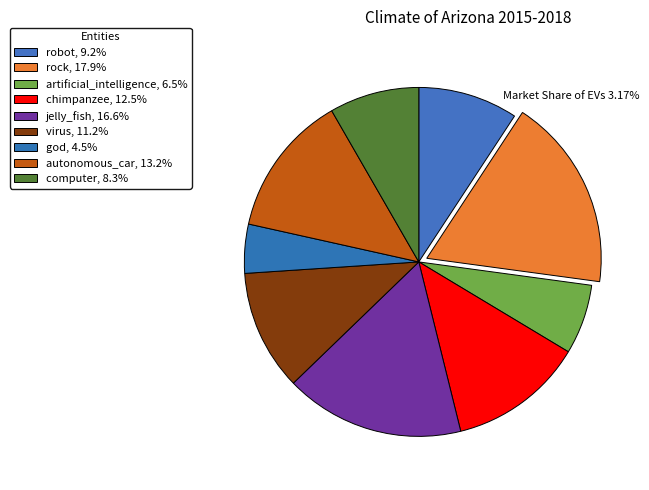

Does robot represent more than half of the total?

No